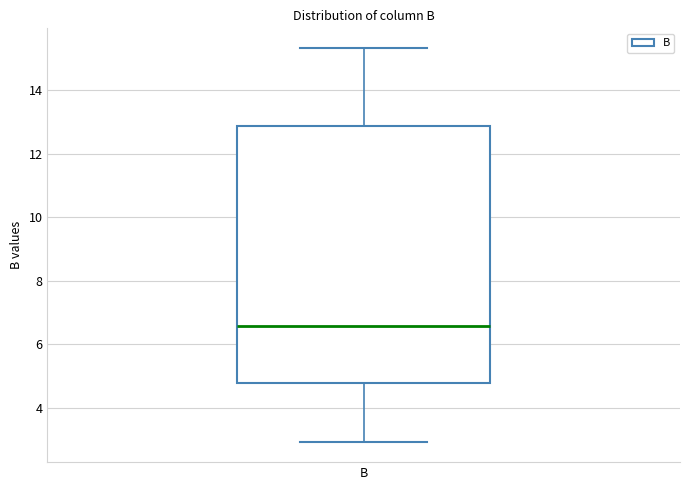

Read this box plot against the y-axis: the position of the median line, the range covered by the box, and the ends of both whiskers. The values are not printed on the chart, so give them approximately, as read against the axis.

median 6.6, box 4.8 to 12.8, whiskers 3.0 to 15.4